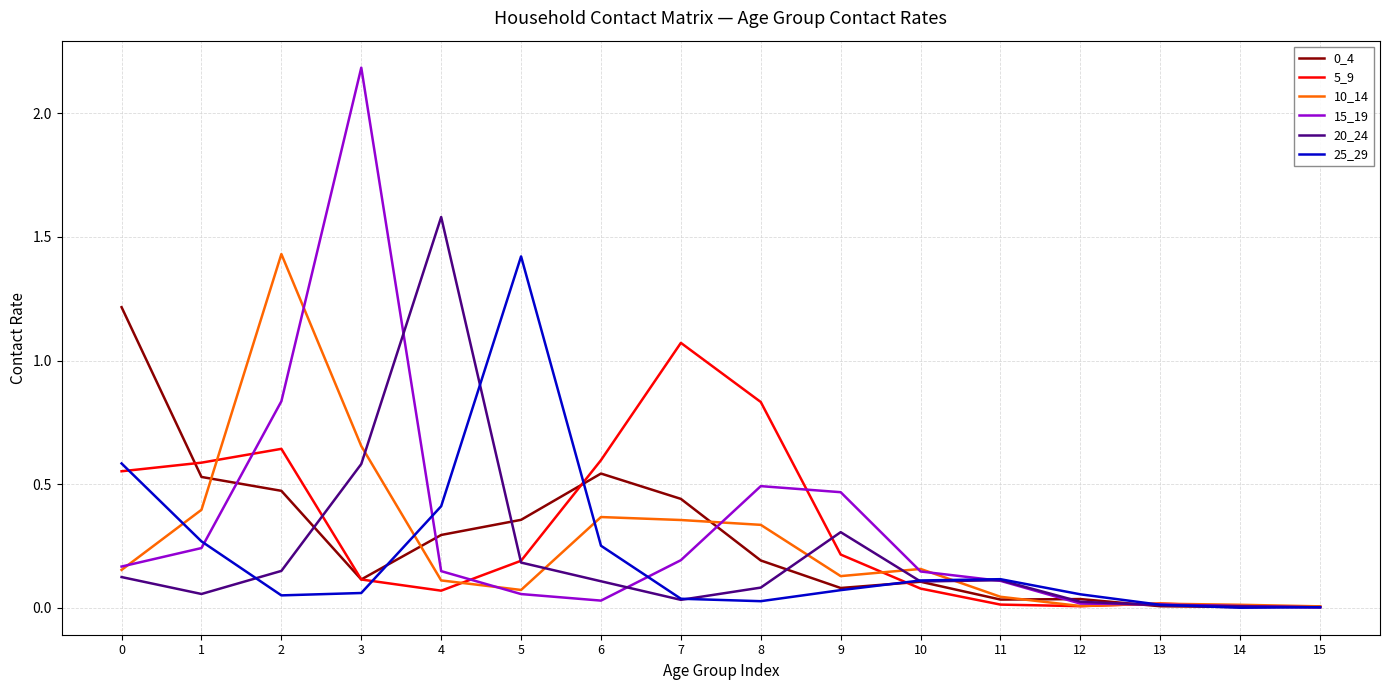

Is the value of 0_4 at 8 greater than the value of 10_14 at 9?

Yes